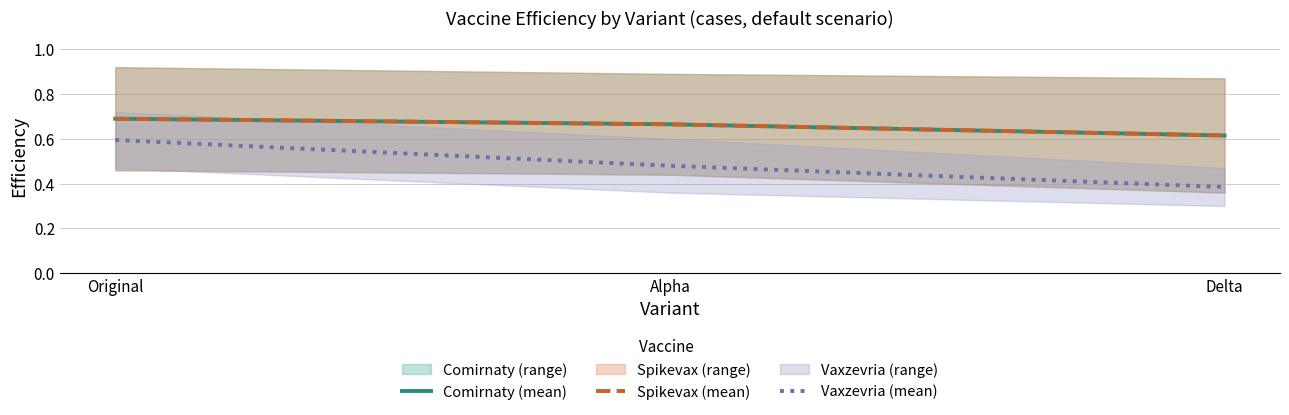

The value of Vaxzevria (mean) at Original is 0.6. True or false?

True